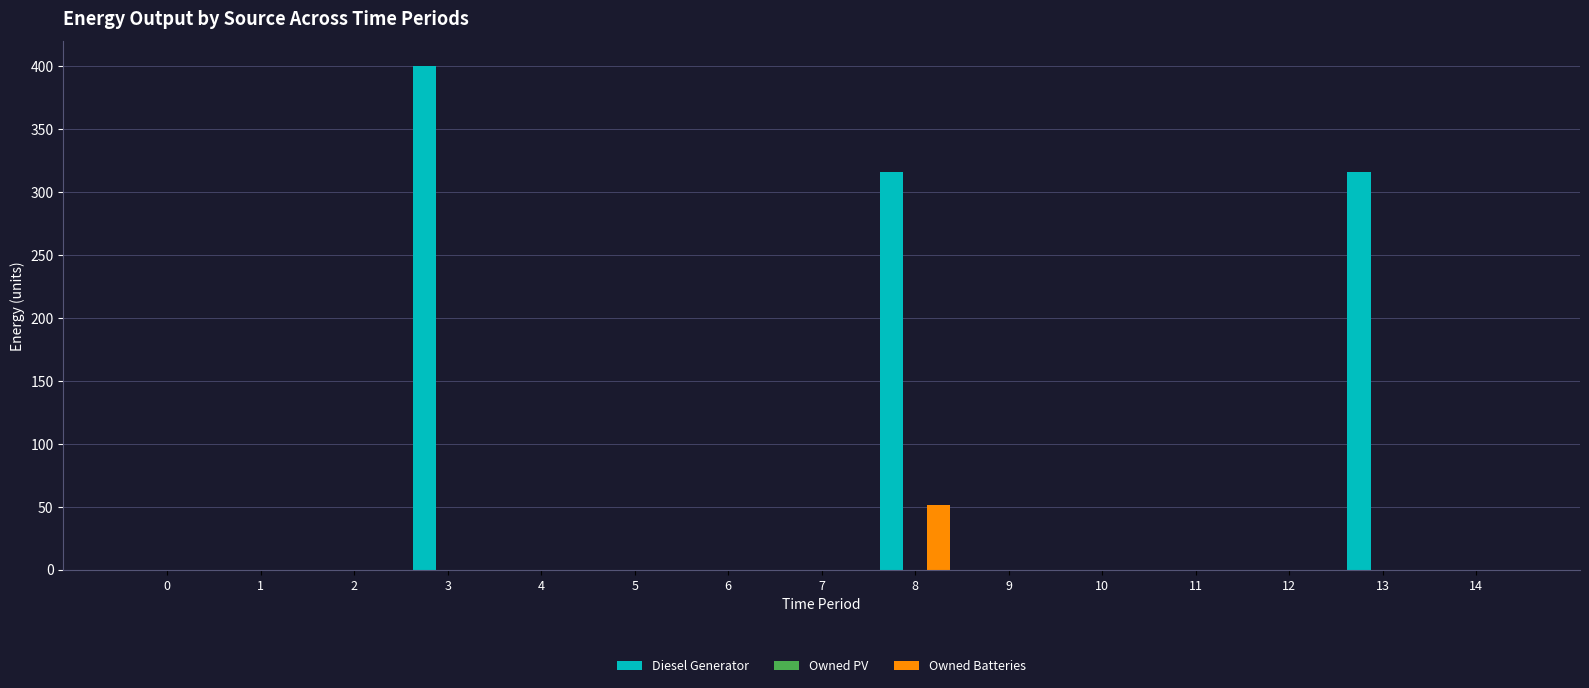

Is it true that Owned Batteries equals 76 at 8?

False